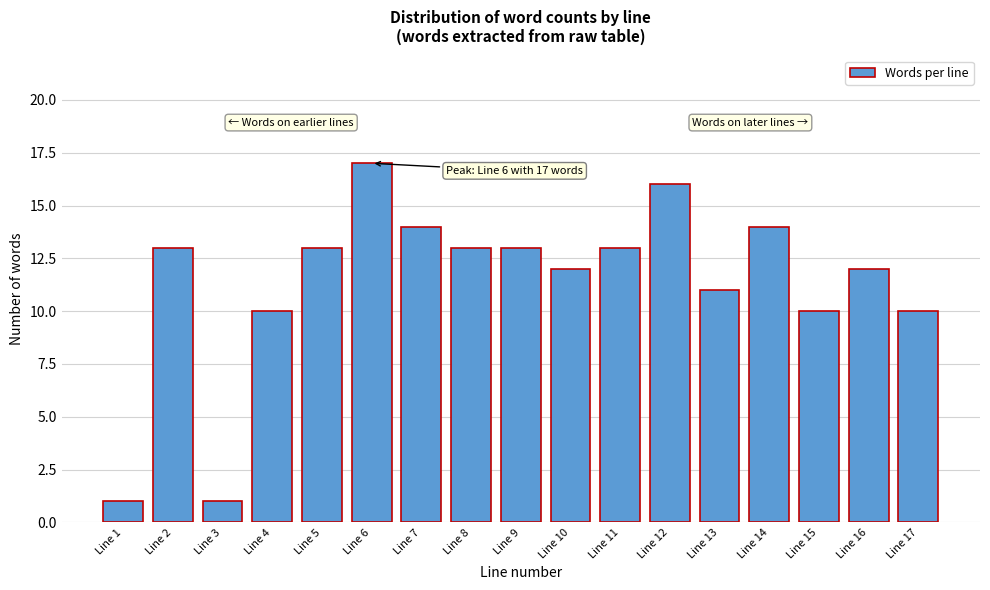

Reading left to right, list all the values displayed in this chart.

1	13	1	10	13	17	14	13	13	12	13	16	11	14	10	12	10